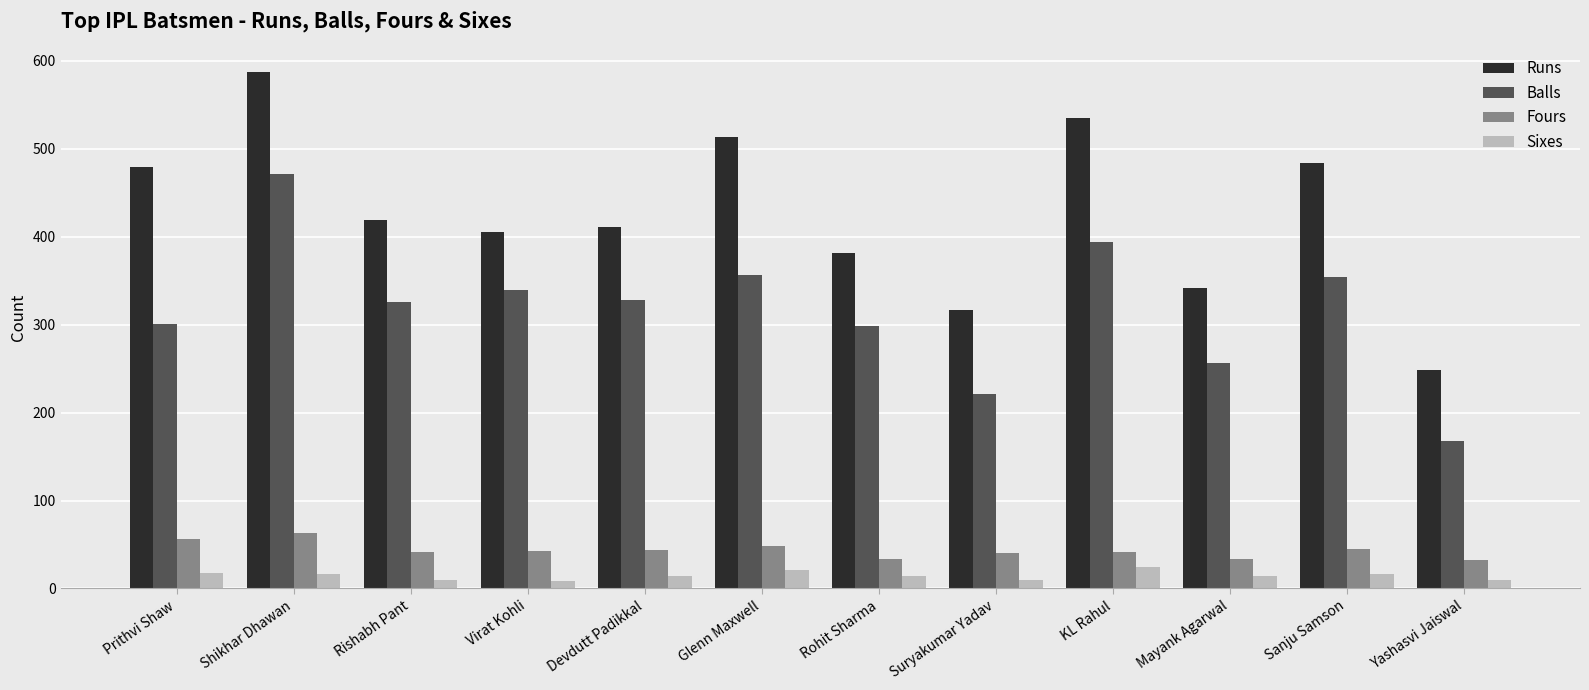

Rank the series at KL Rahul from lowest to highest value.

Sixes, Fours, Balls, Runs